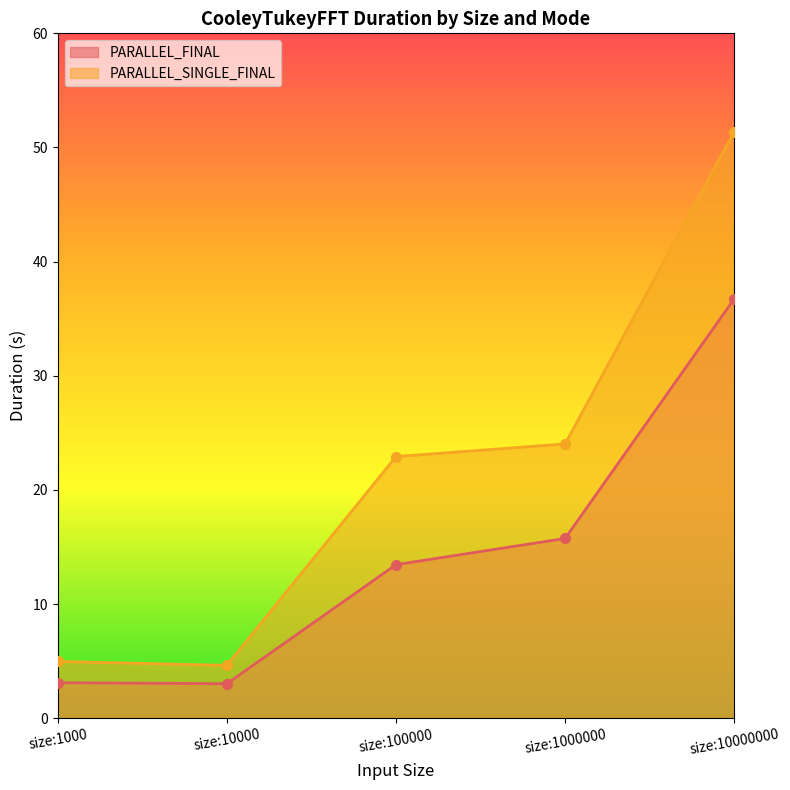

Count the number of data series in this chart.

2